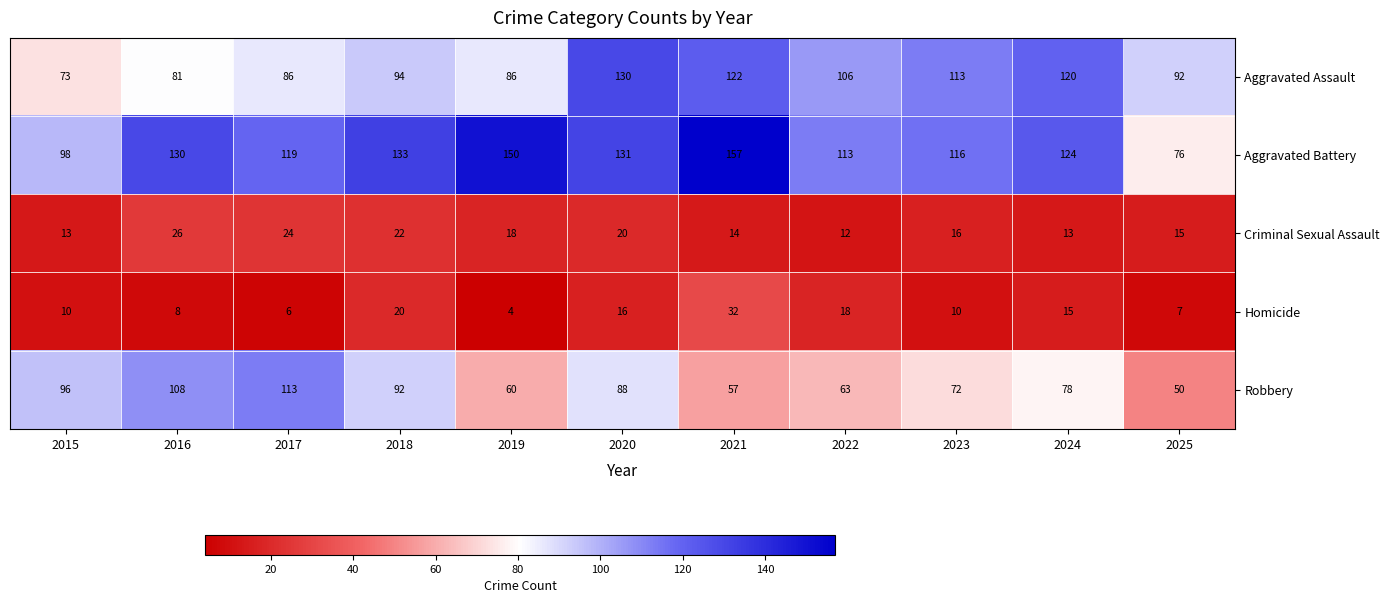

True or false: Robbery has a value of 18 at 2022.

False